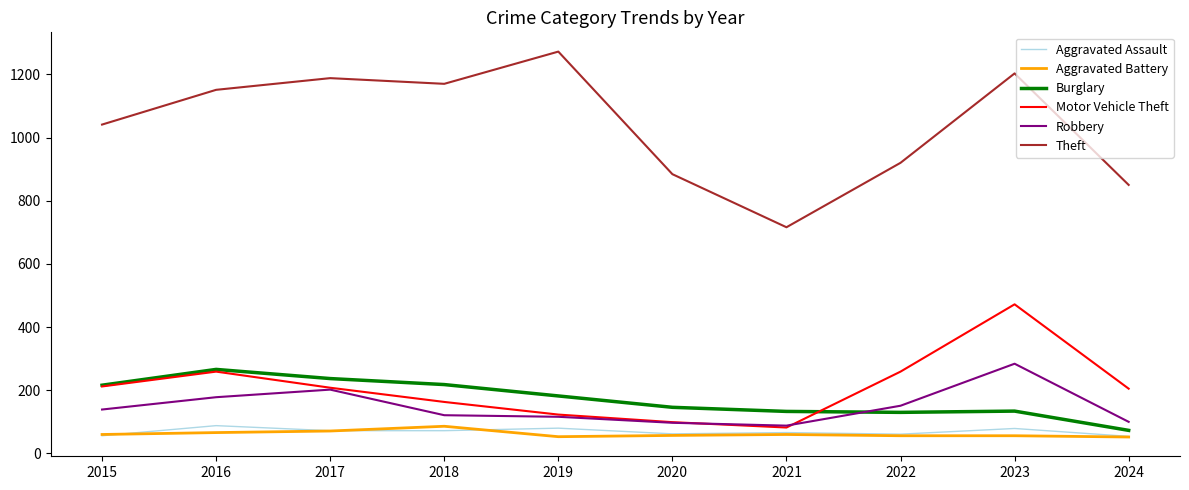

True or false: Aggravated Battery and Robbery intersect in this chart.

False